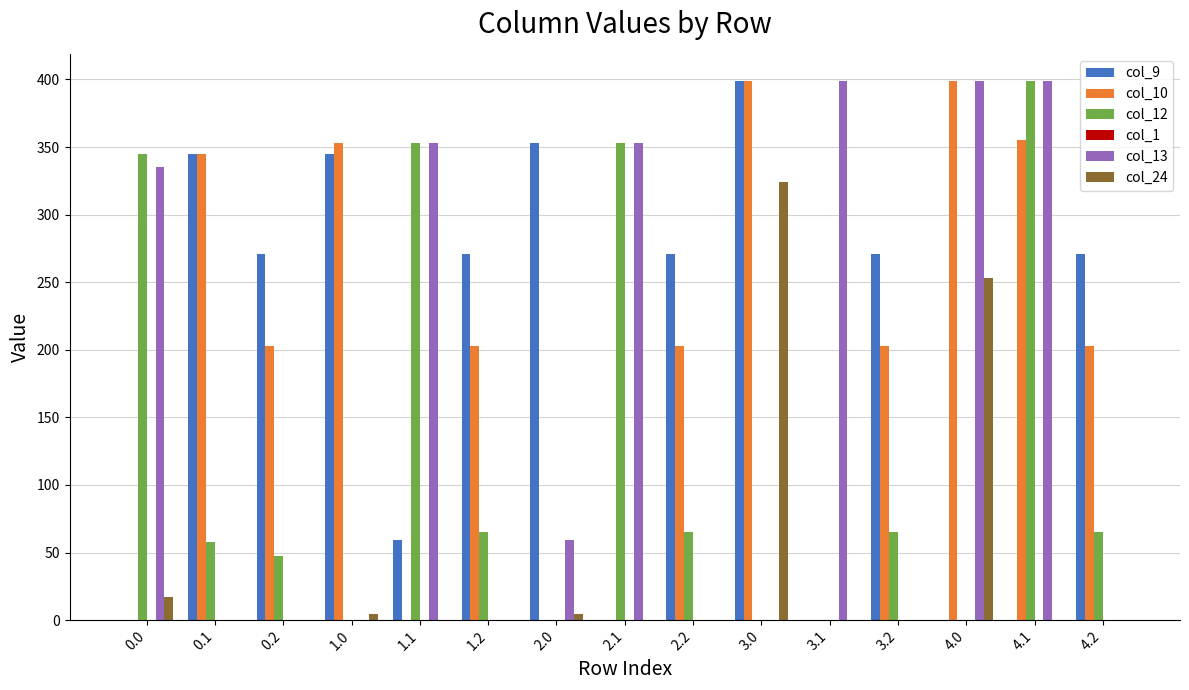

Between 1.1 and 4.1, which series saw the biggest shift?

col_10